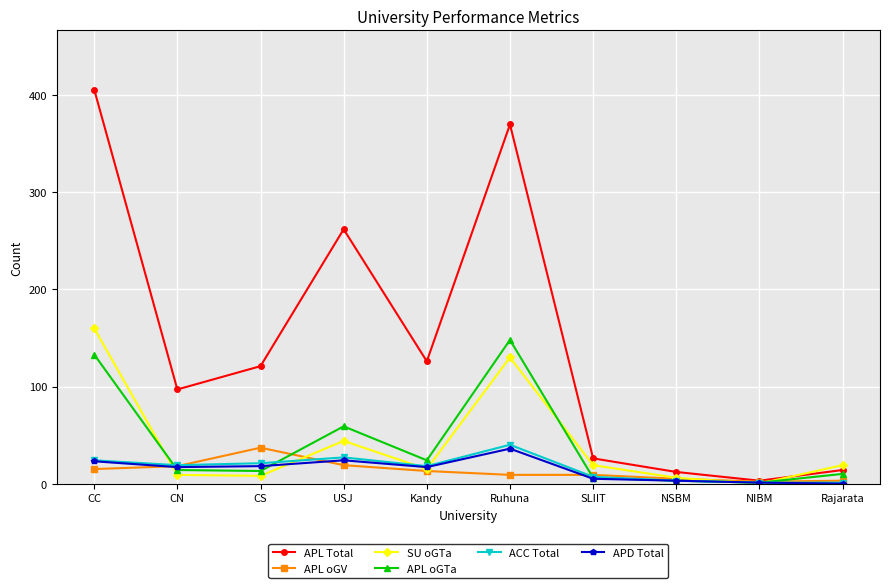

Is it true that APL oGTa equals 3 at NSBM?

True